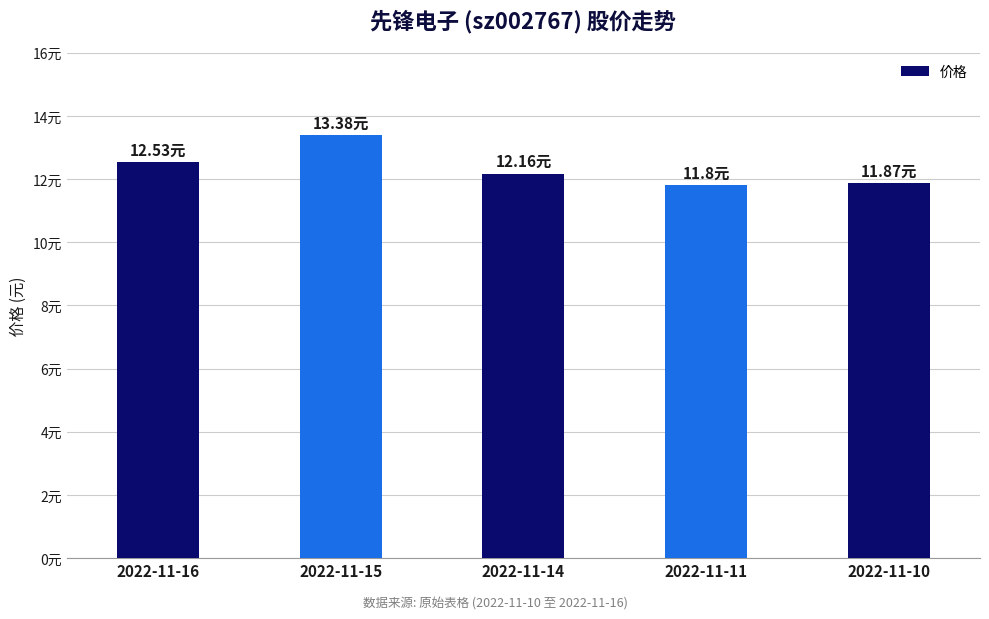

The value at 2022-11-15 is 13.4. True or false?

True